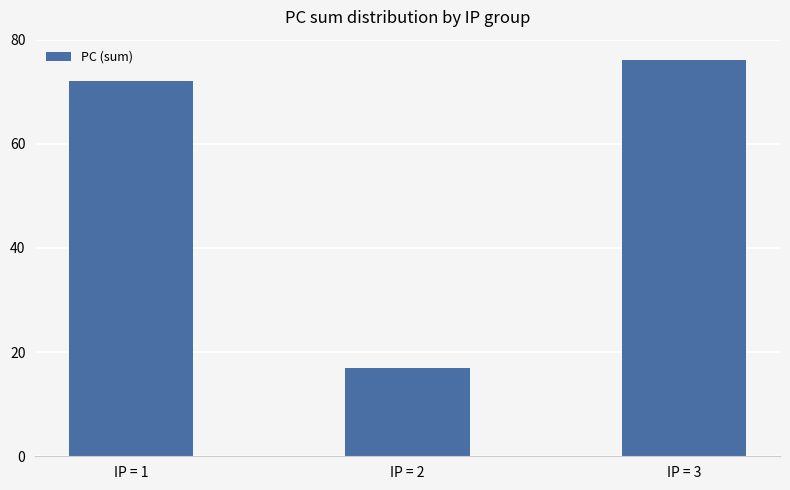

Reading left to right, transcribe all the data shown in this chart.

72	17	76